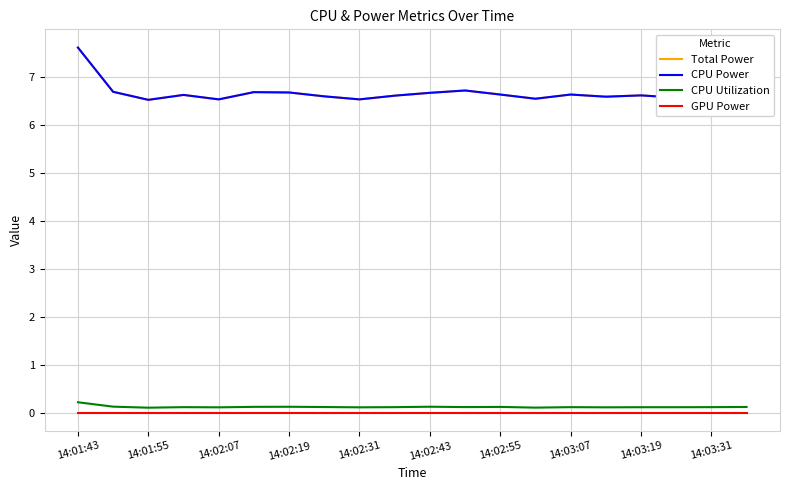

At how many categories does at least one series exceed 3?

20